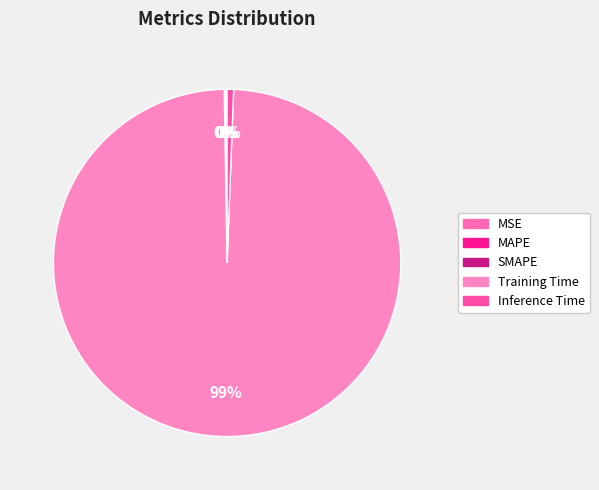

Count the number of slices in the pie.

5